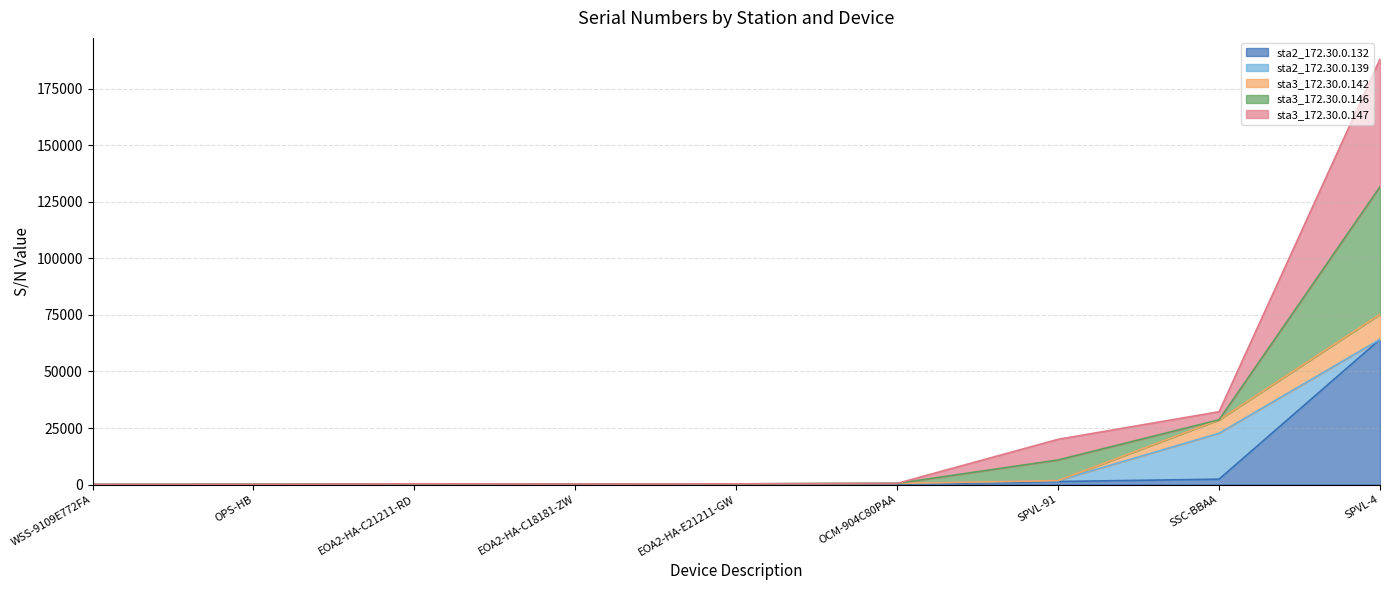

The sta2_172.30.0.132 series shows 143 at EOA2-HA-E21211-GW. True or false?

True